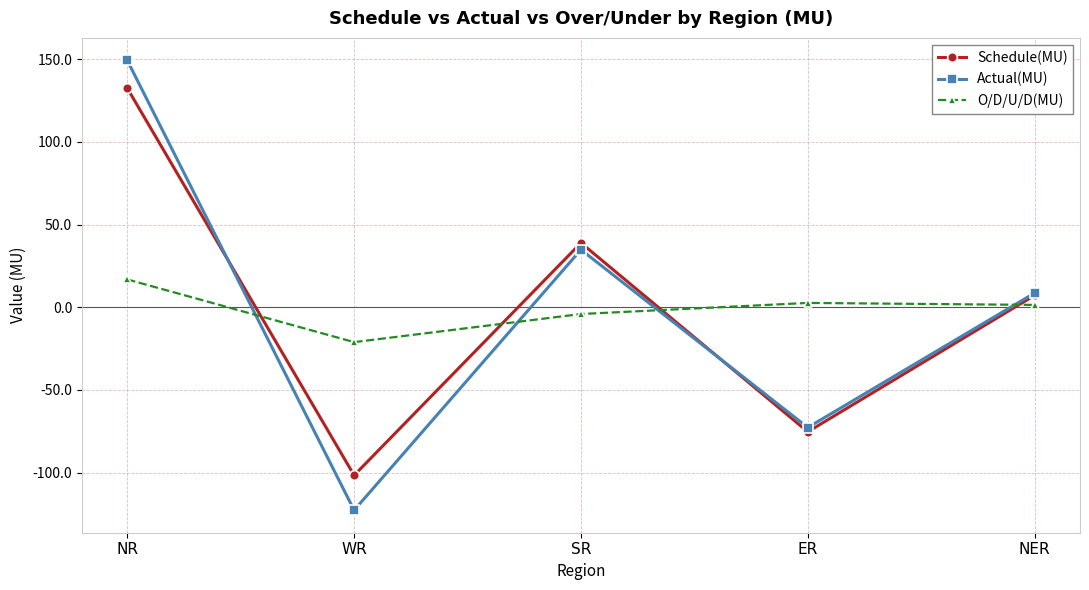

At which category does Schedule(MU) reach its first local peak?

SR